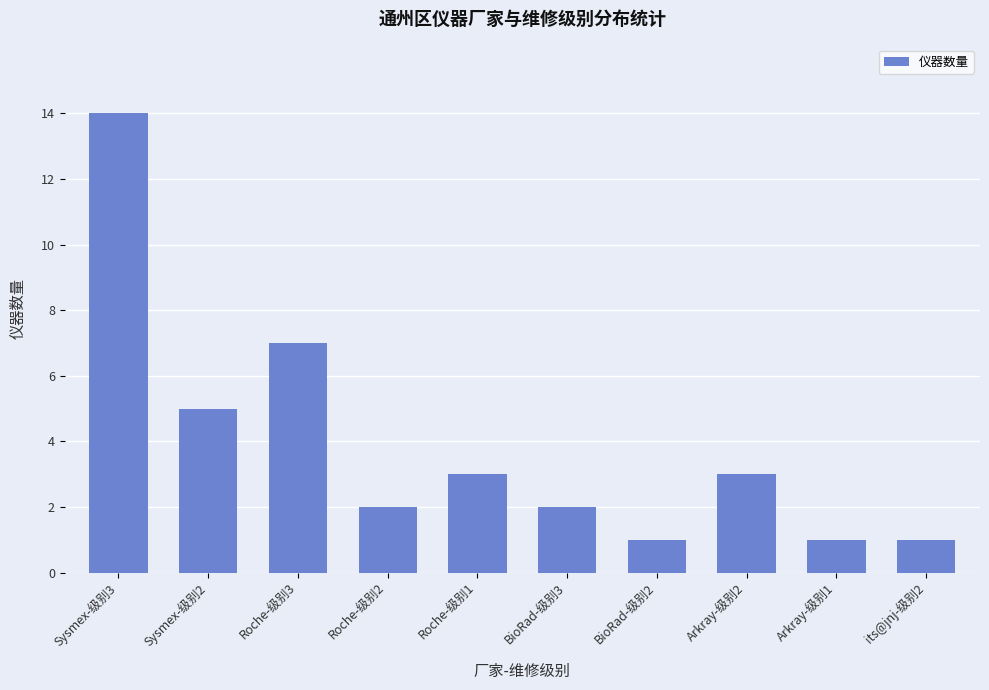

Which label corresponds to the largest value in the chart?

Sysmex-级别3